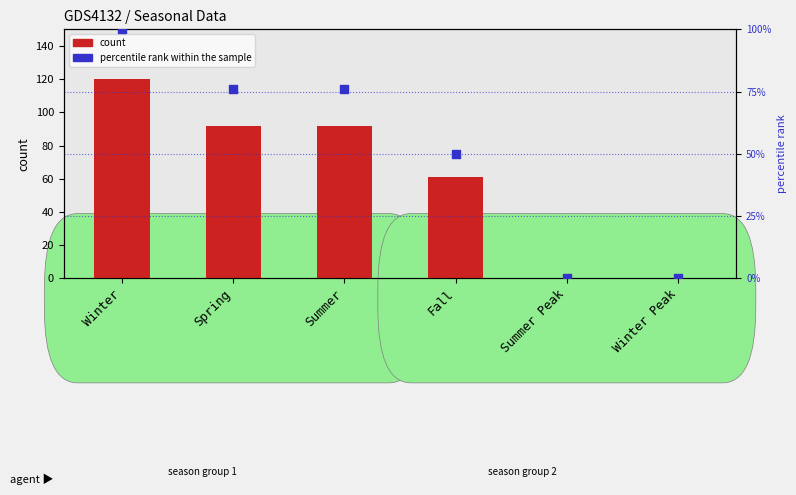

Which series has the largest total across all categories?

count